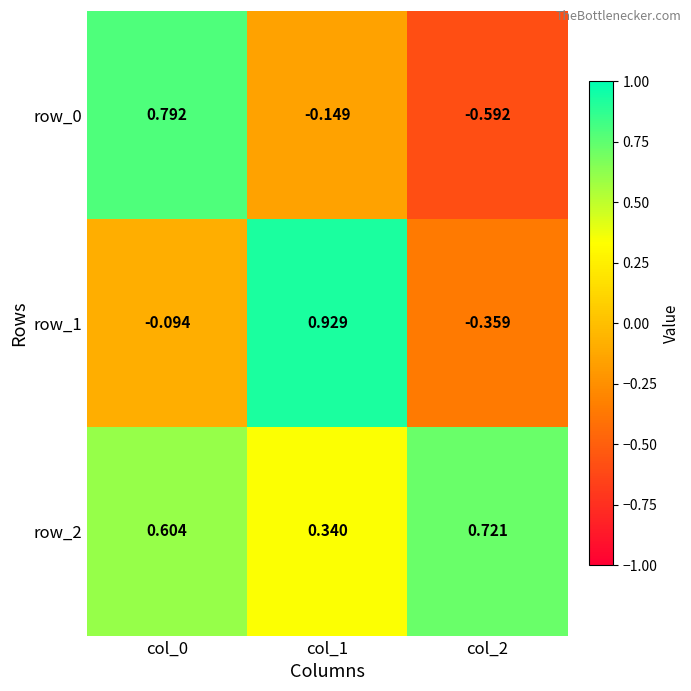

Is the value of row_0 at col_0 greater than the value of row_1 at col_2?

Yes